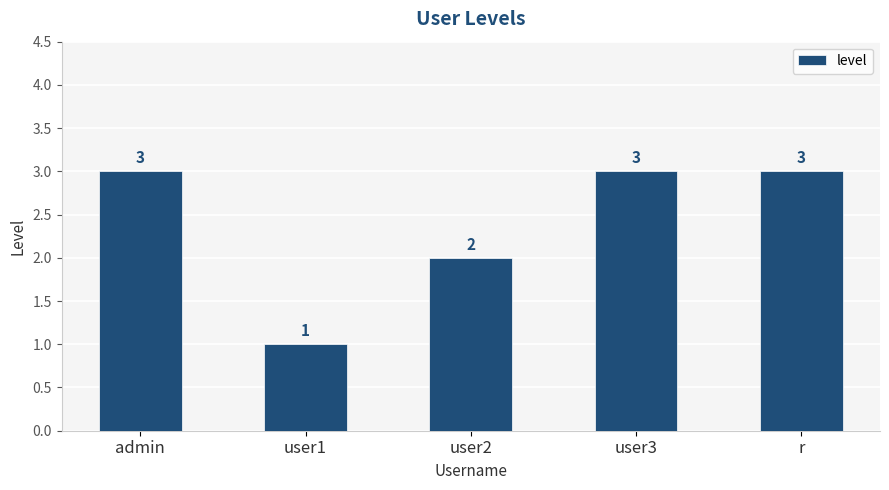

Which has a higher value, r or user1?

r